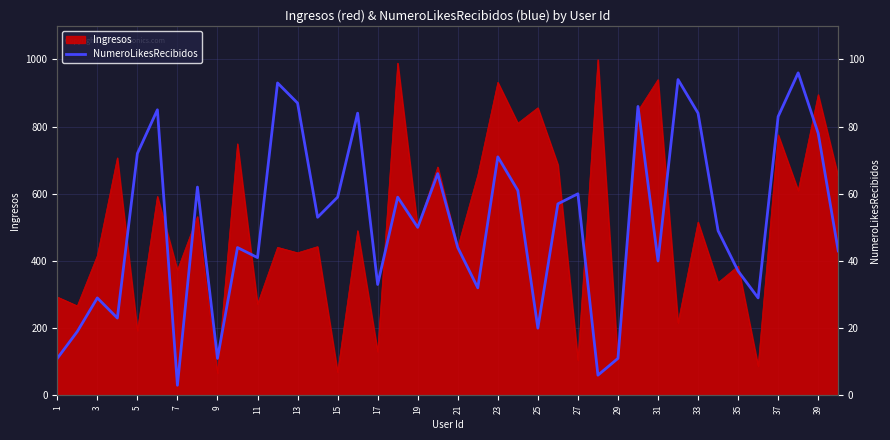

How many data points are less than 53?

20